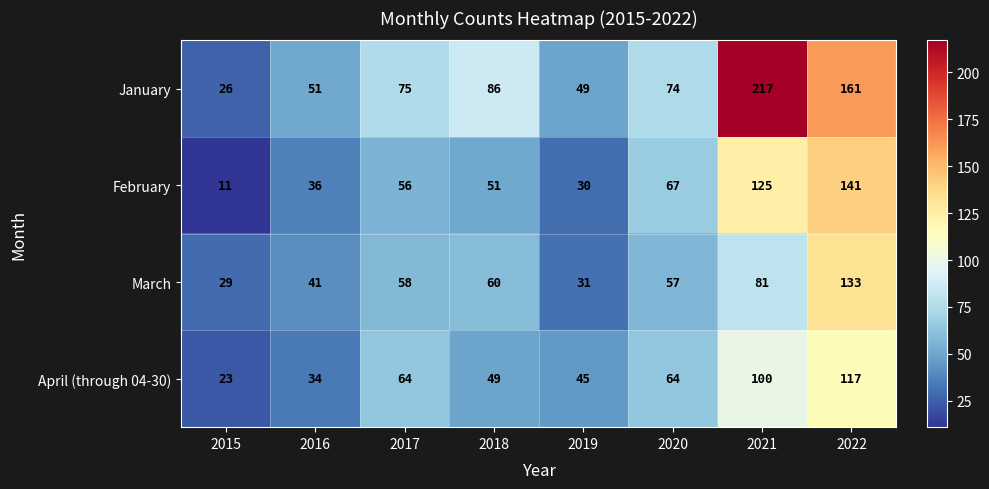

What is the approximate value of March at 2015?

29